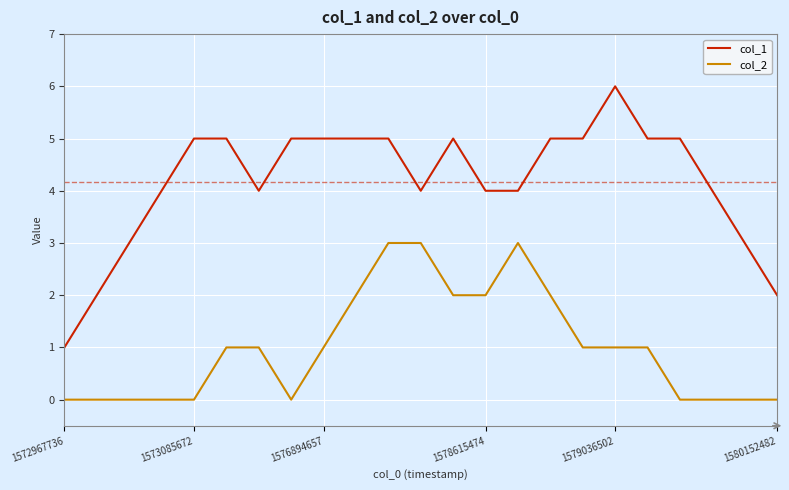

True or false: col_1 and col_2 cross at least once.

False